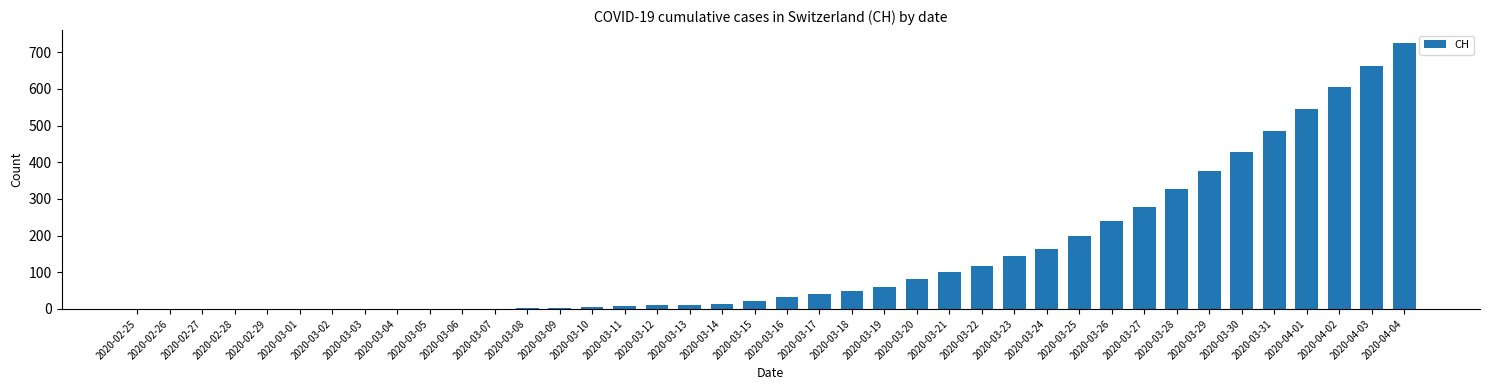

The value at 2020-03-12 is 10. True or false?

True